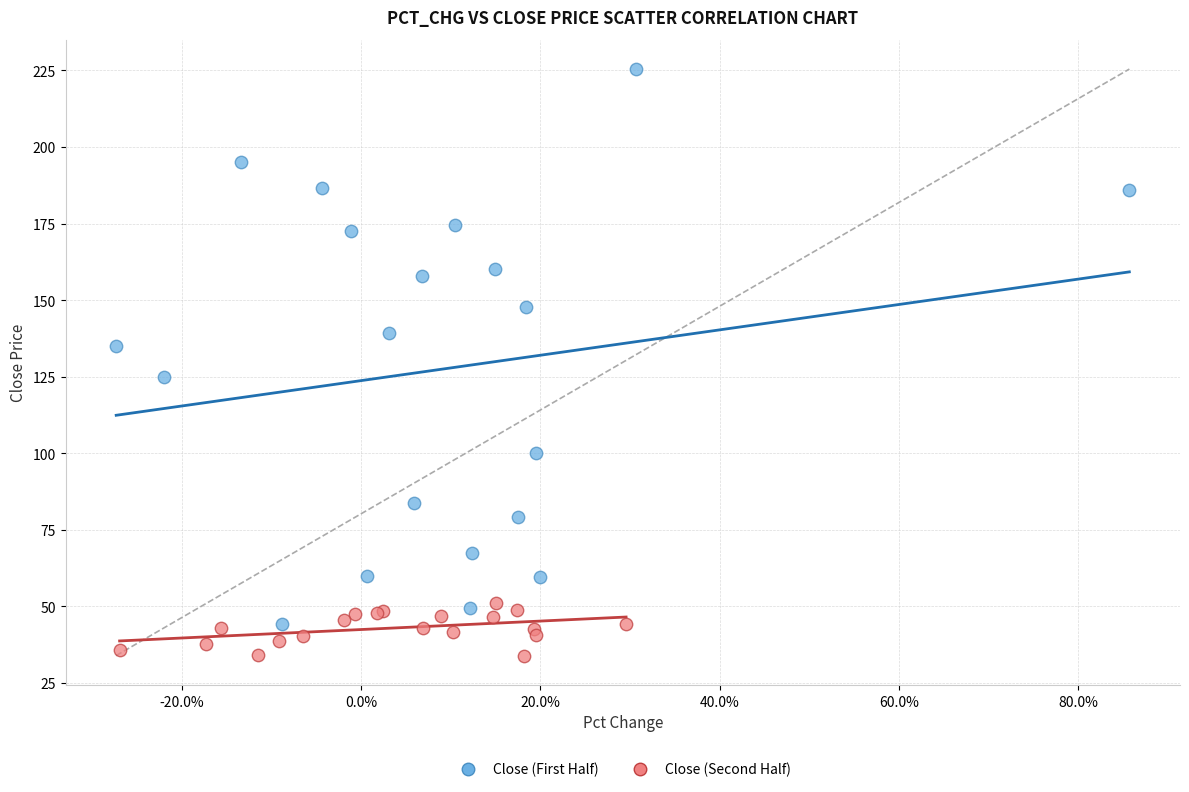

Which series contains the highest Y value?

Close (First Half)